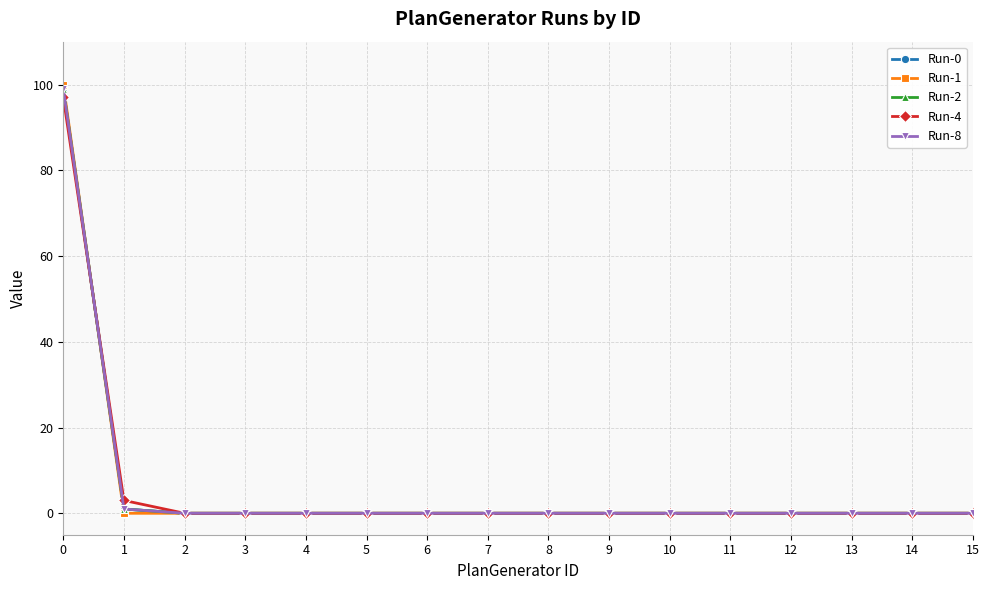

What is the maximum value shown in the chart?

100